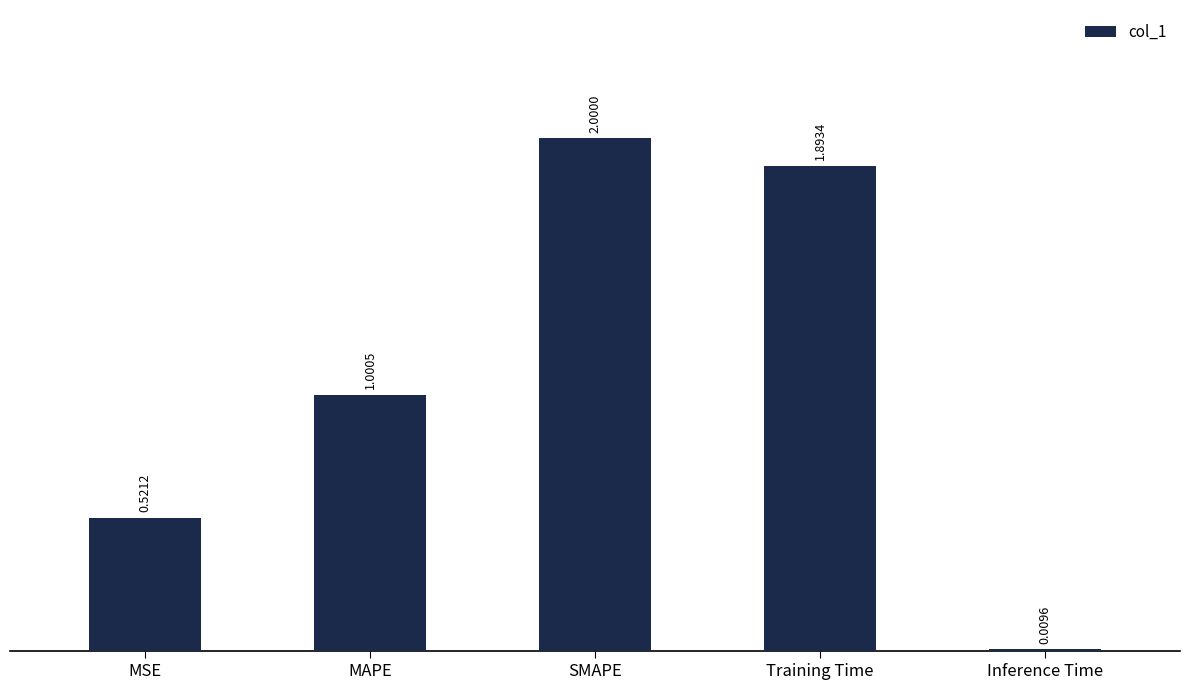

What is the label of the 5th bar from the left?

Inference Time